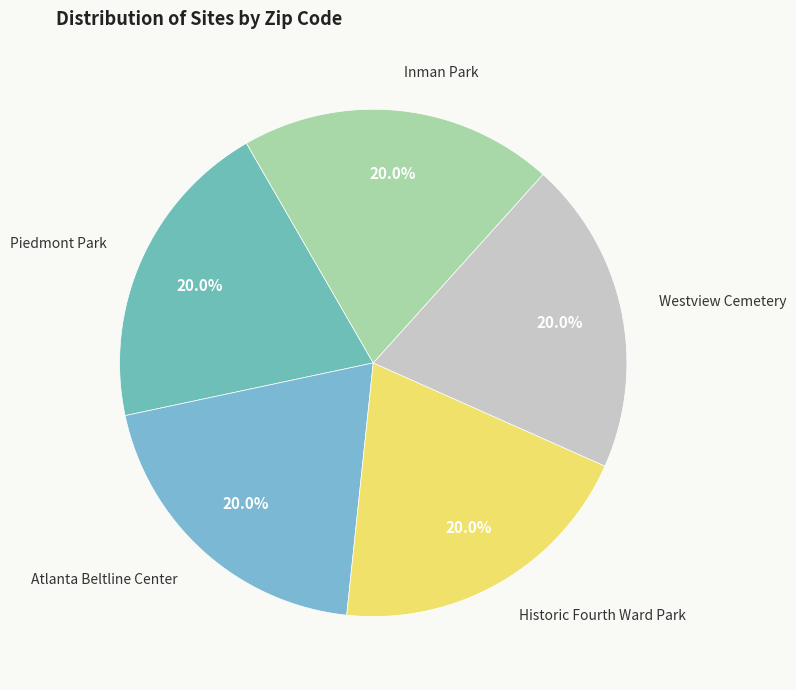

Combined, do Atlanta Beltline Center and Westview Cemetery account for over 50%?

No